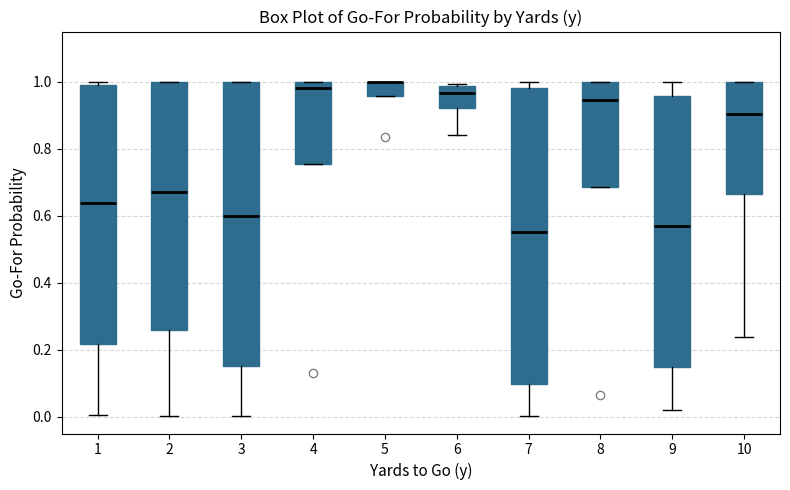

Reading left to right, read every box against the y-axis: the position of its median line, the range the box covers, and the ends of its whiskers. The values are not printed on the chart, so give them approximately, as read against the axis.

1: median 0.64, box 0.22 to 1.00, whiskers 0.00 to 1.00 (just above the box's upper edge)
2: median 0.68, box 0.26 to 1.00, whiskers 0.00 to 1.00
3: median 0.60, box 0.16 to 1.00, whiskers 0.00 to 1.00
4: median 0.98, box 0.76 to 1.00, whiskers 0.76 to 1.00
5: median 1.00 (drawn on the box's upper edge), box 0.96 to 1.00, whiskers 0.96 to 1.00
6: median 0.96, box 0.92 to 0.98, whiskers 0.84 to 1.00
7: median 0.56, box 0.10 to 0.98, whiskers 0.00 to 1.00
8: median 0.94, box 0.68 to 1.00, whiskers 0.68 to 1.00
9: median 0.56, box 0.14 to 0.96, whiskers 0.02 to 1.00
10: median 0.90, box 0.66 to 1.00, whiskers 0.24 to 1.00